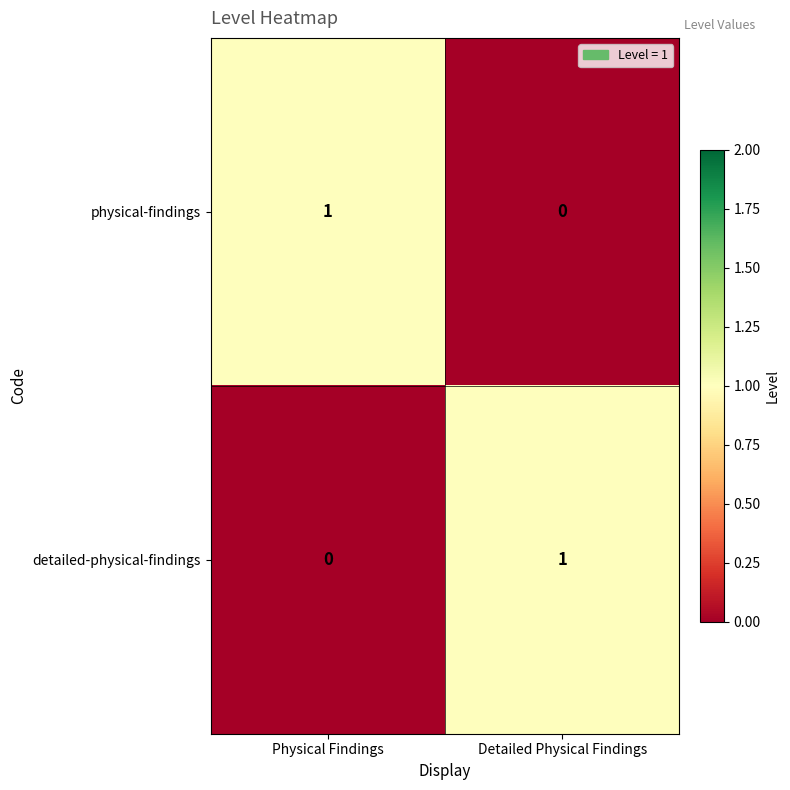

Which category has the lowest value in the detailed-physical-findings series?

Physical Findings